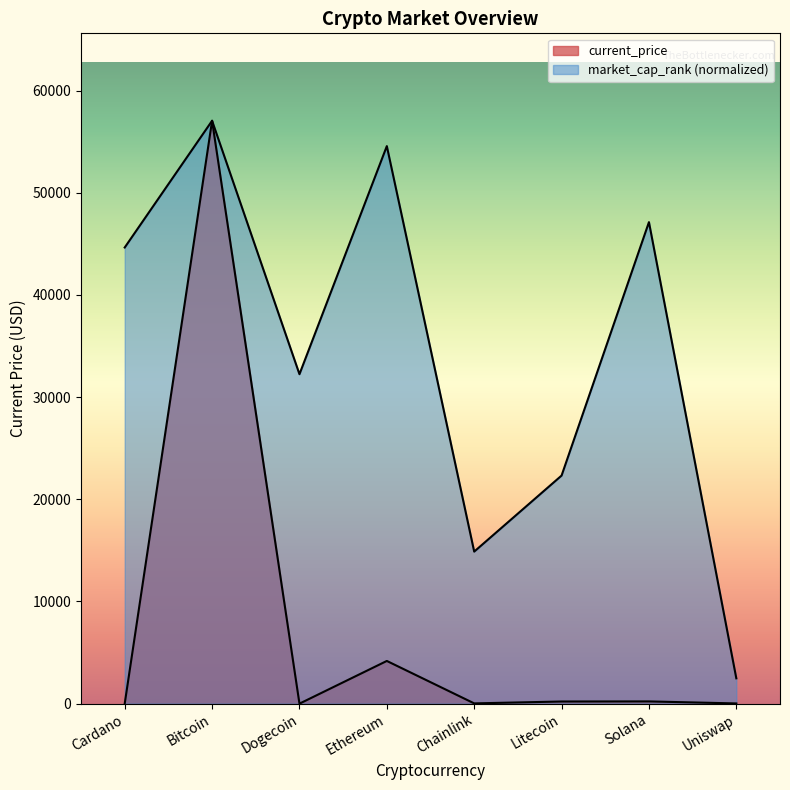

Where does the current_price series first go above 210?

Bitcoin